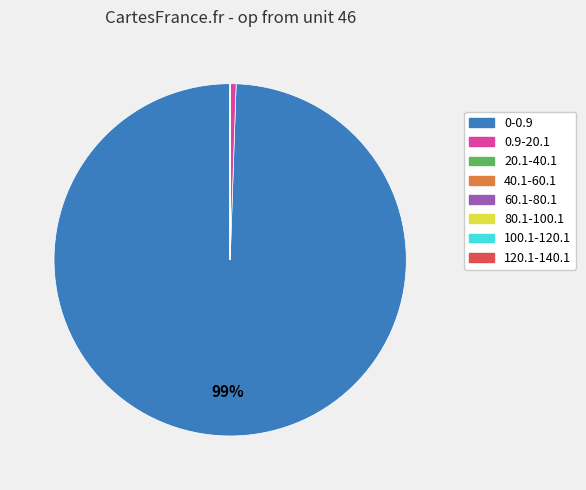

To the nearest percent, what is the average slice percentage?

12%